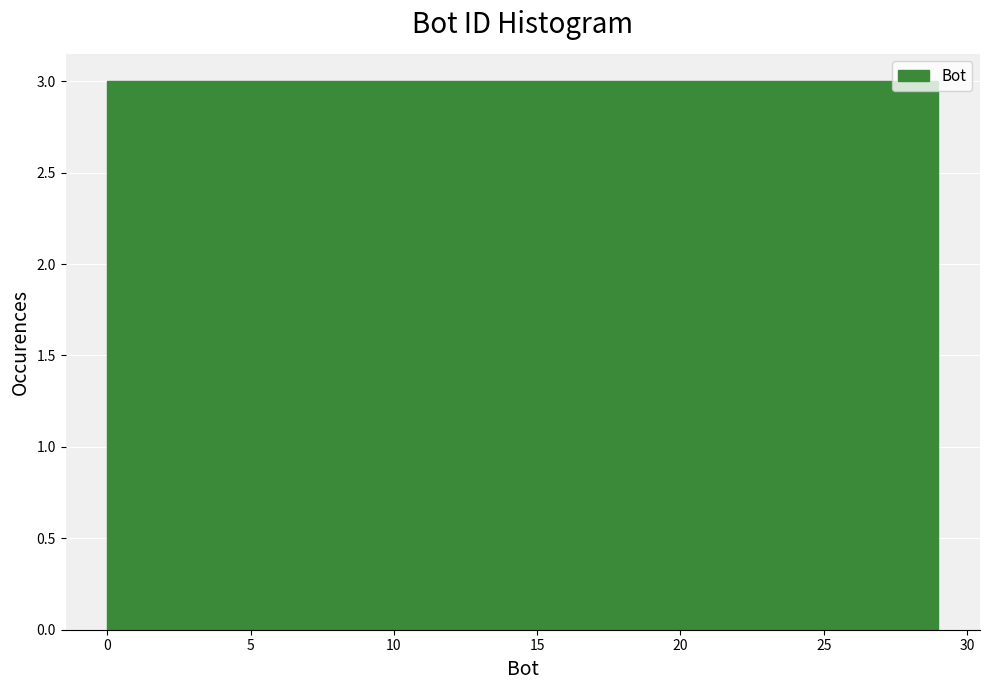

Reading left to right, list every bar in this chart as the range it spans on the x-axis followed by its height. Neither the bar edges nor the heights are printed on the chart, so give them approximately, as read against the axes.

0.0 to 2.9: 3
2.9 to 5.8: 3
5.8 to 8.7: 3
8.7 to 11.6: 3
11.6 to 14.5: 3
14.5 to 17.4: 3
17.4 to 20.3: 3
20.3 to 23.2: 3
23.2 to 26.1: 3
26.1 to 29.0: 3